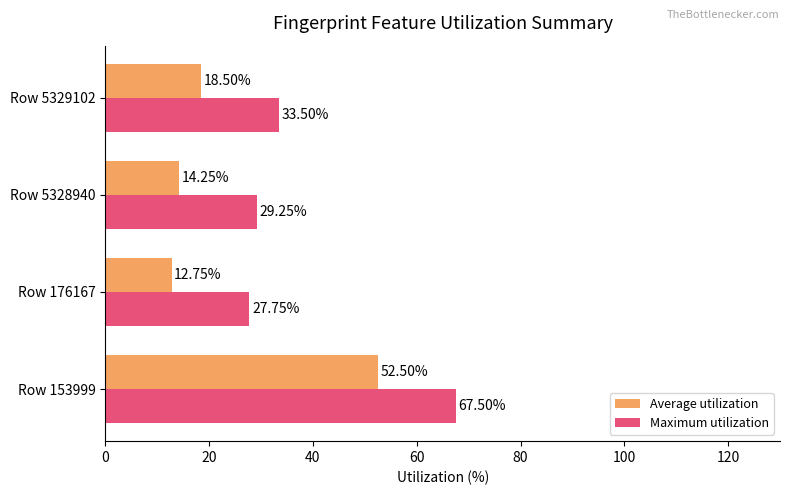

List the labels in order of Average utilization value, largest first.

Row 153999, Row 5329102, Row 5328940, Row 176167